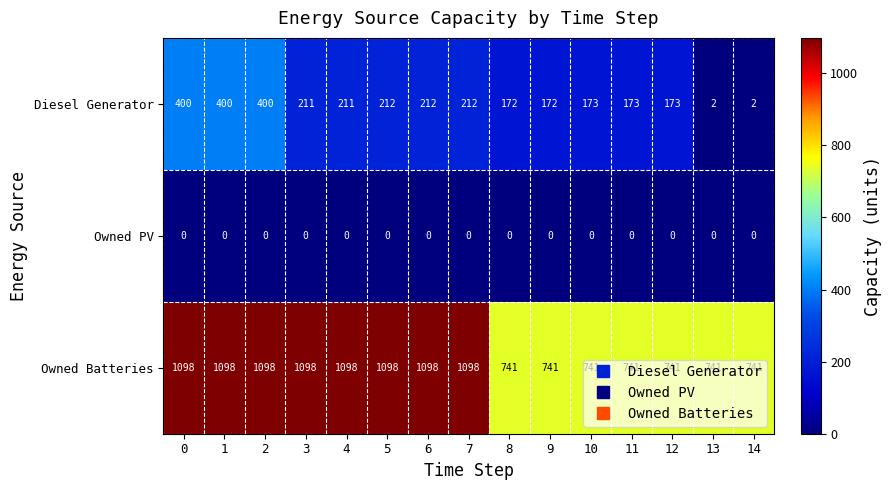

What is the spread (max minus min) of values at 14?

741